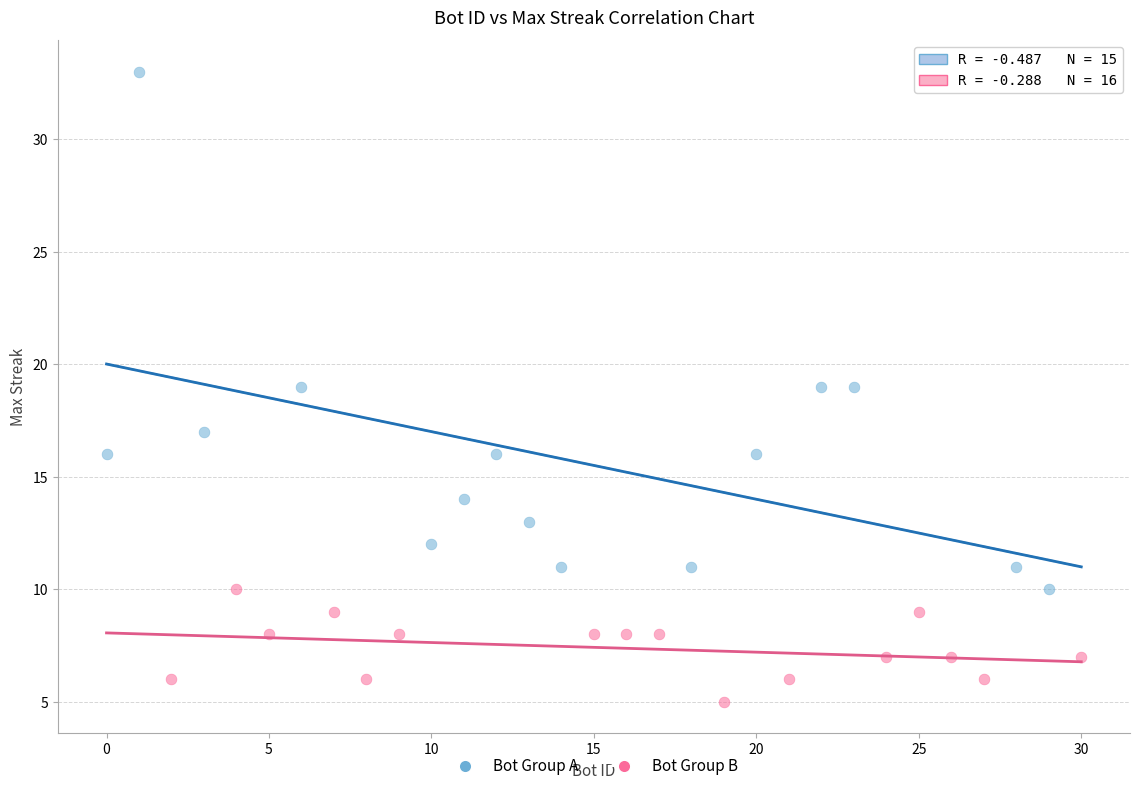

Which series reaches the minimum Y coordinate?

Bot Group B